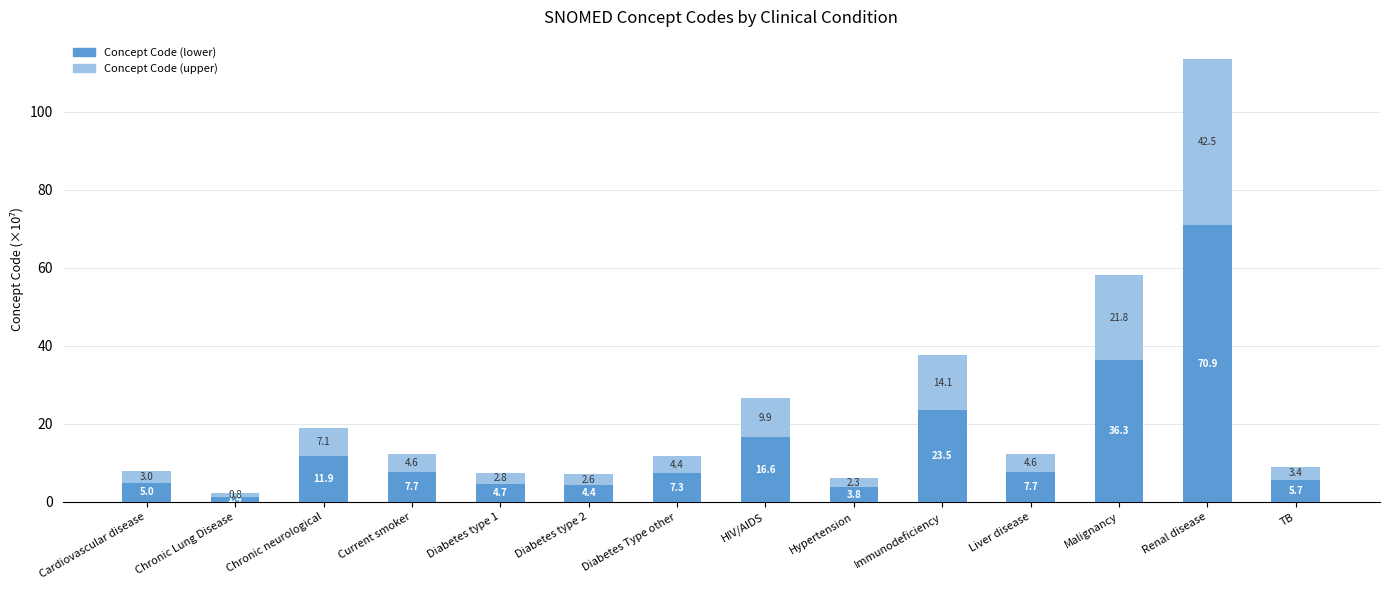

Reading left to right, what are the values for Concept Code (lower)?

5.0	1.4	11.9	7.7	4.7	4.4	7.3	16.6	3.8	23.5	7.7	36.3	70.9	5.7